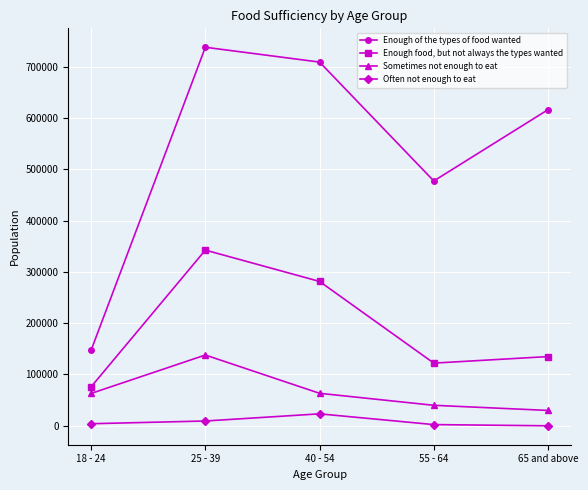

Rank the series by their maximum value, from highest to lowest.

Enough of the types of food wanted, Enough food, but not always the types wanted, Sometimes not enough to eat, Often not enough to eat